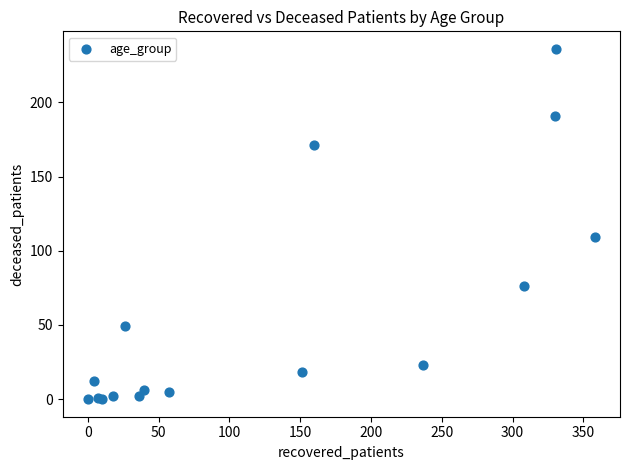

What Y value in the scatter plot is closest to 118?

109